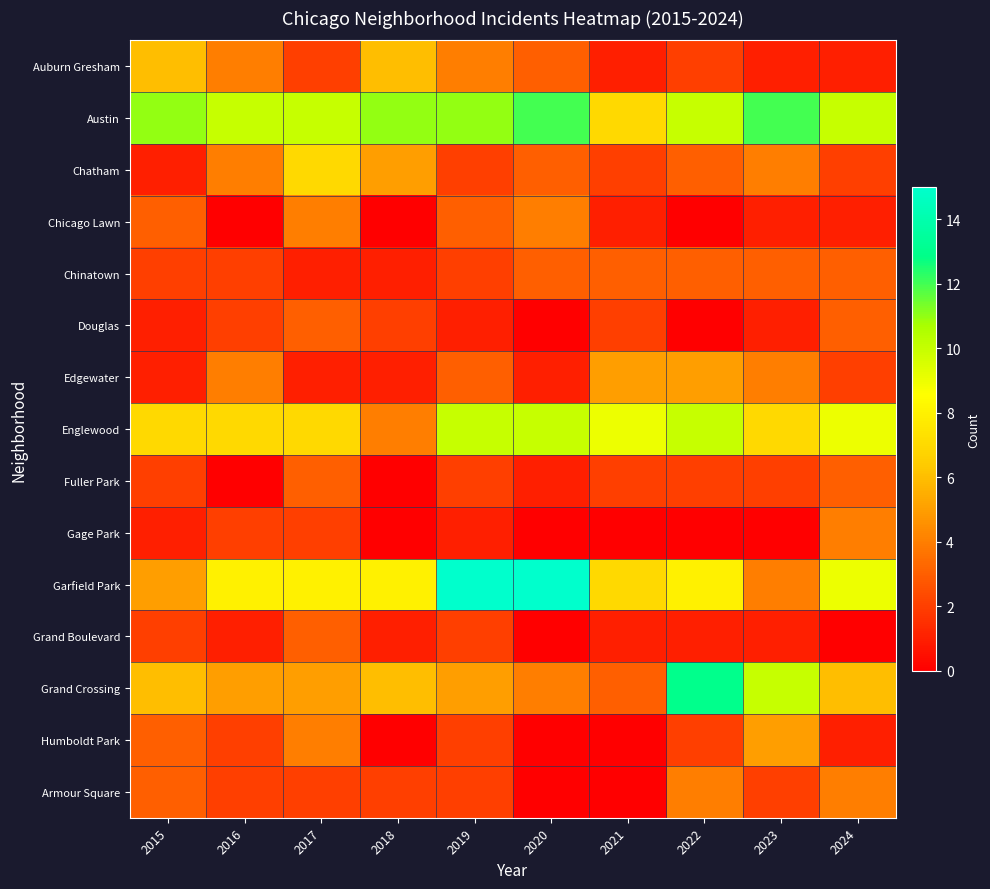

List the series in order of their peak value, highest first.

Garfield Park, Grand Crossing, Austin, Englewood, Chatham, Auburn Gresham, Edgewater, Humboldt Park, Chicago Lawn, Gage Park, Armour Square, Chinatown, Douglas, Fuller Park, Grand Boulevard